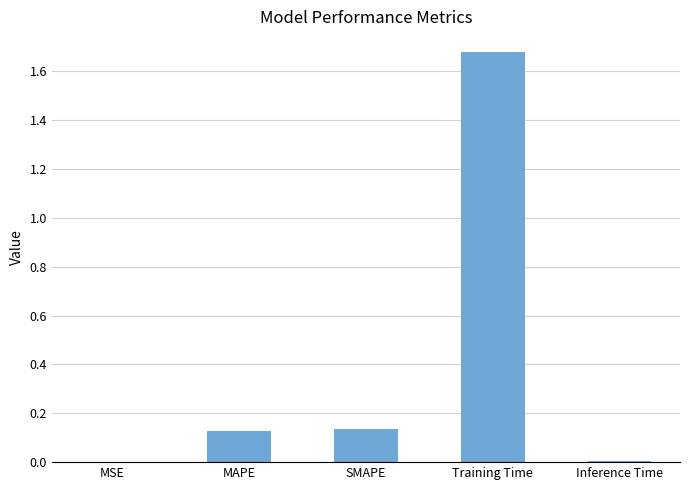

What is the sum of the values at Training Time and SMAPE?

1.8